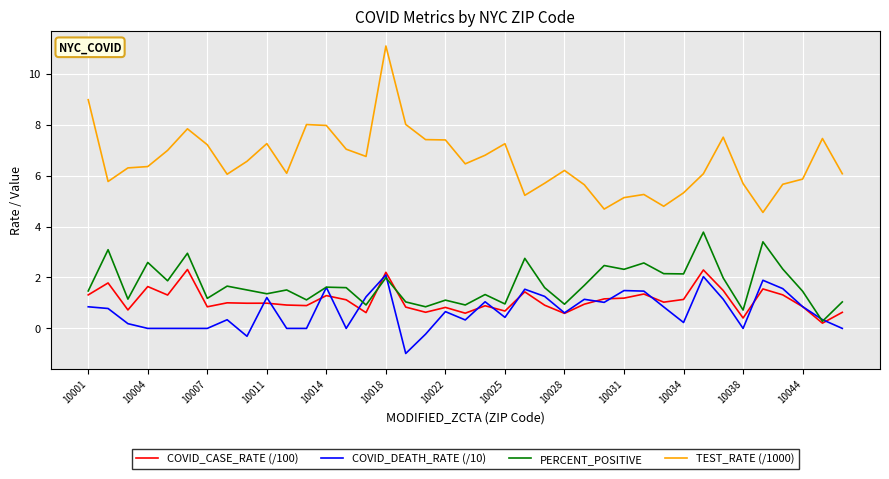

Count the number of data series in this chart.

4